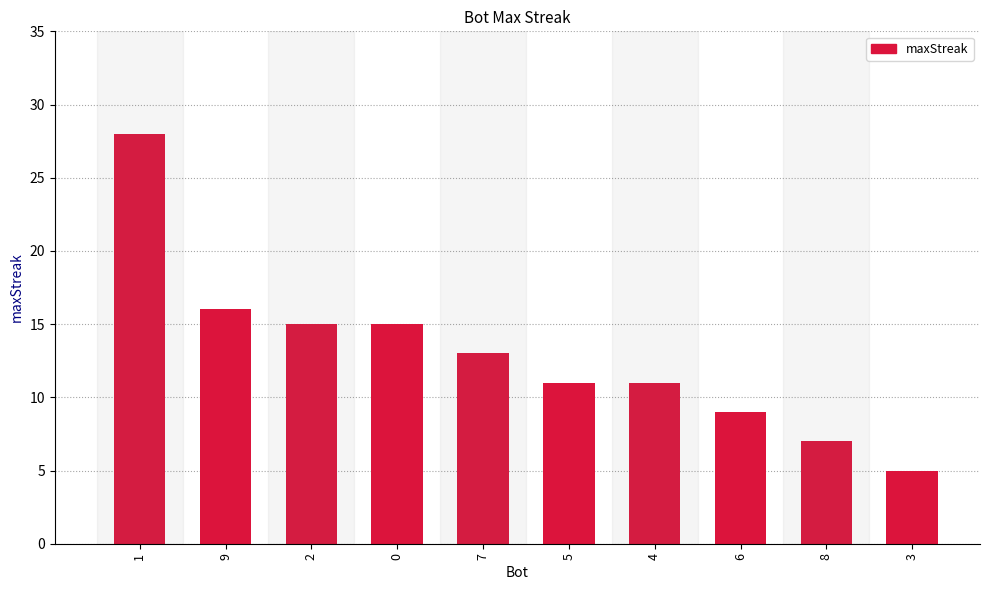

The chart shows a value of 16 at 9. True or false?

True